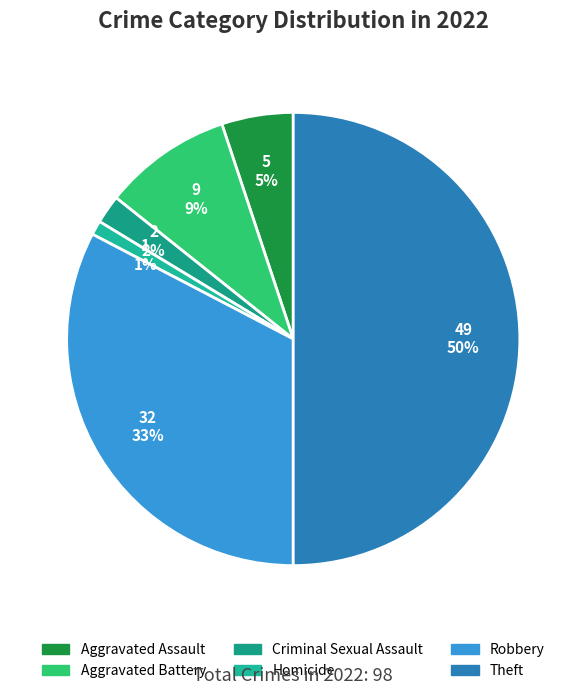

Is it true that Aggravated Assault is 5% of the pie?

True